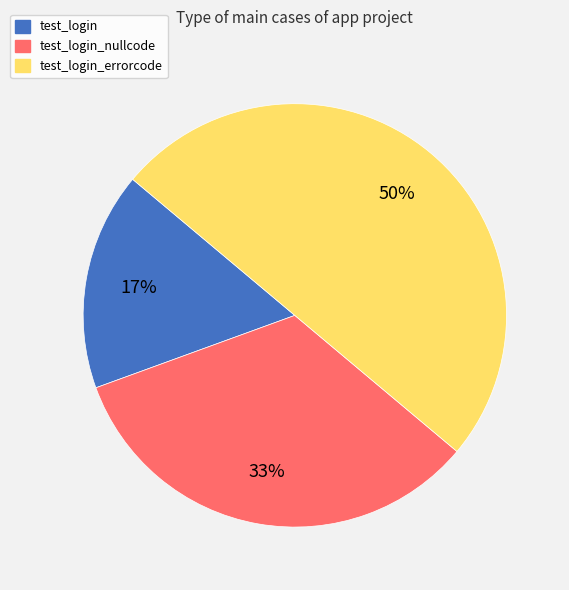

To the nearest percent, what is the difference between the largest and smallest slice percentages?

33%